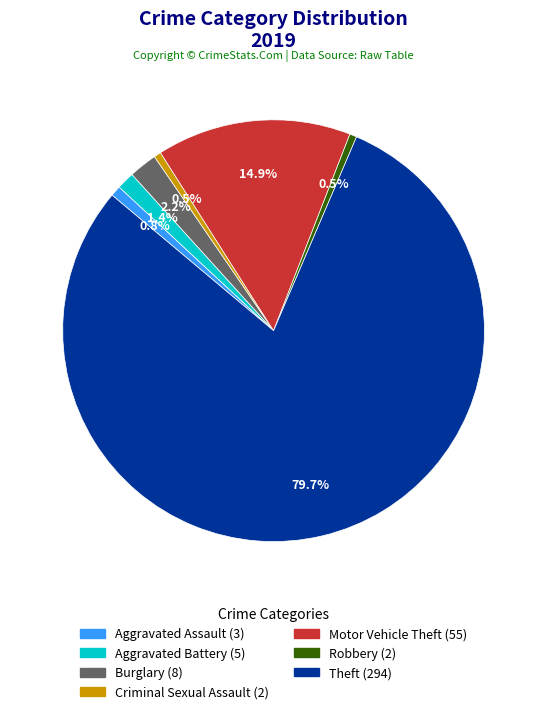

To the nearest percent, what is the average slice percentage?

14%